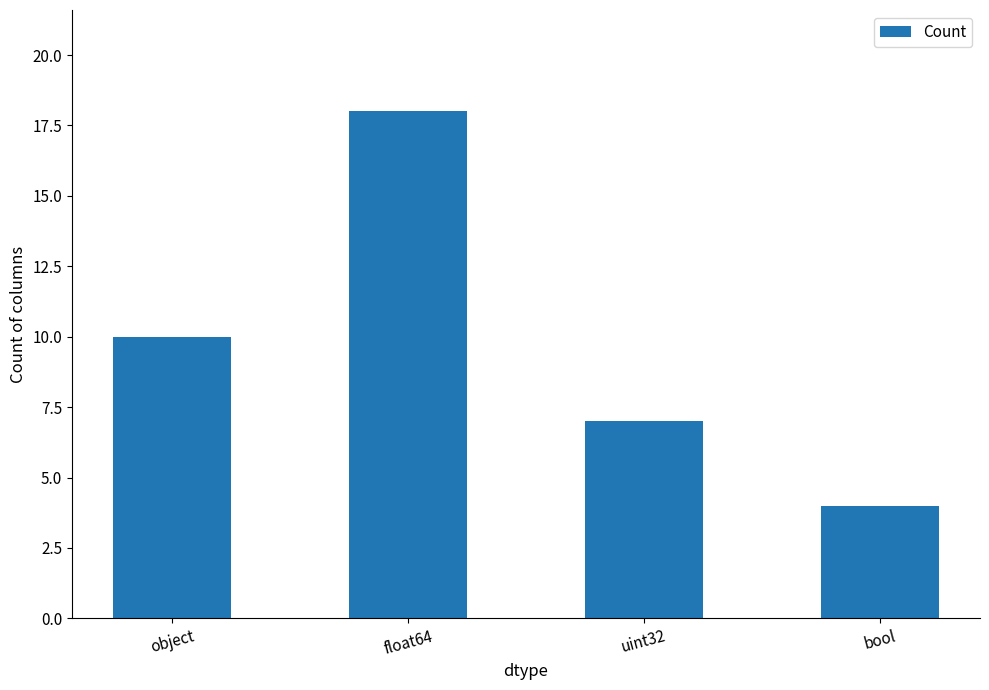

Is it true that the value at uint32 is 7?

True